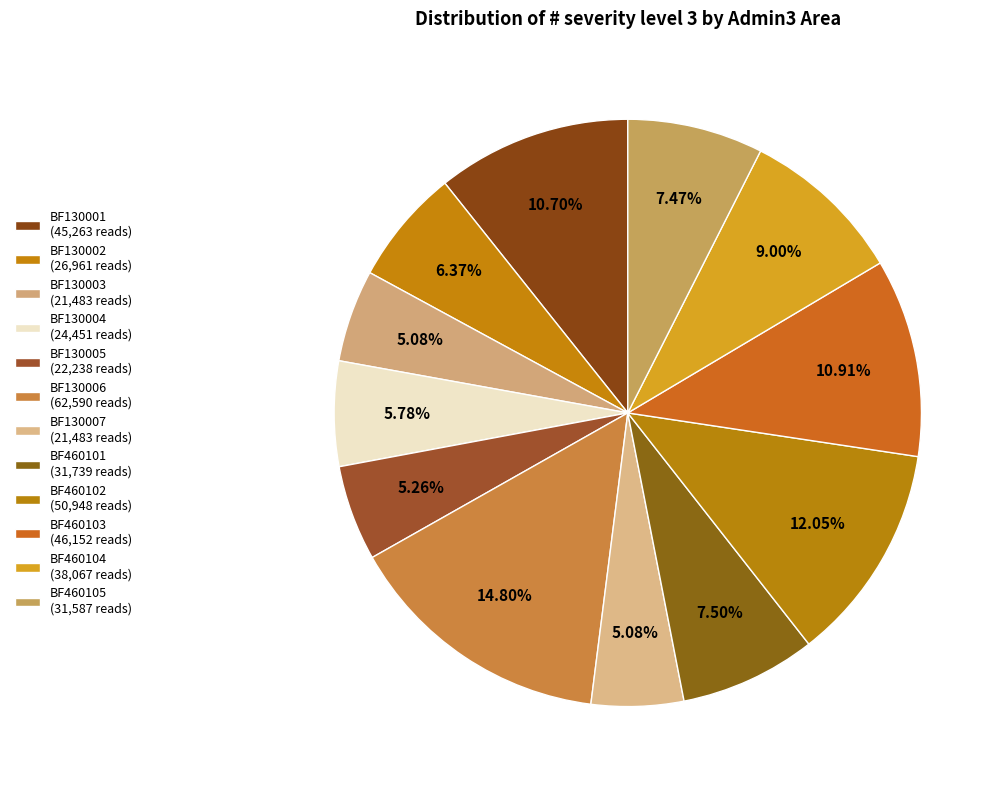

Is BF130006 the majority of the pie?

No